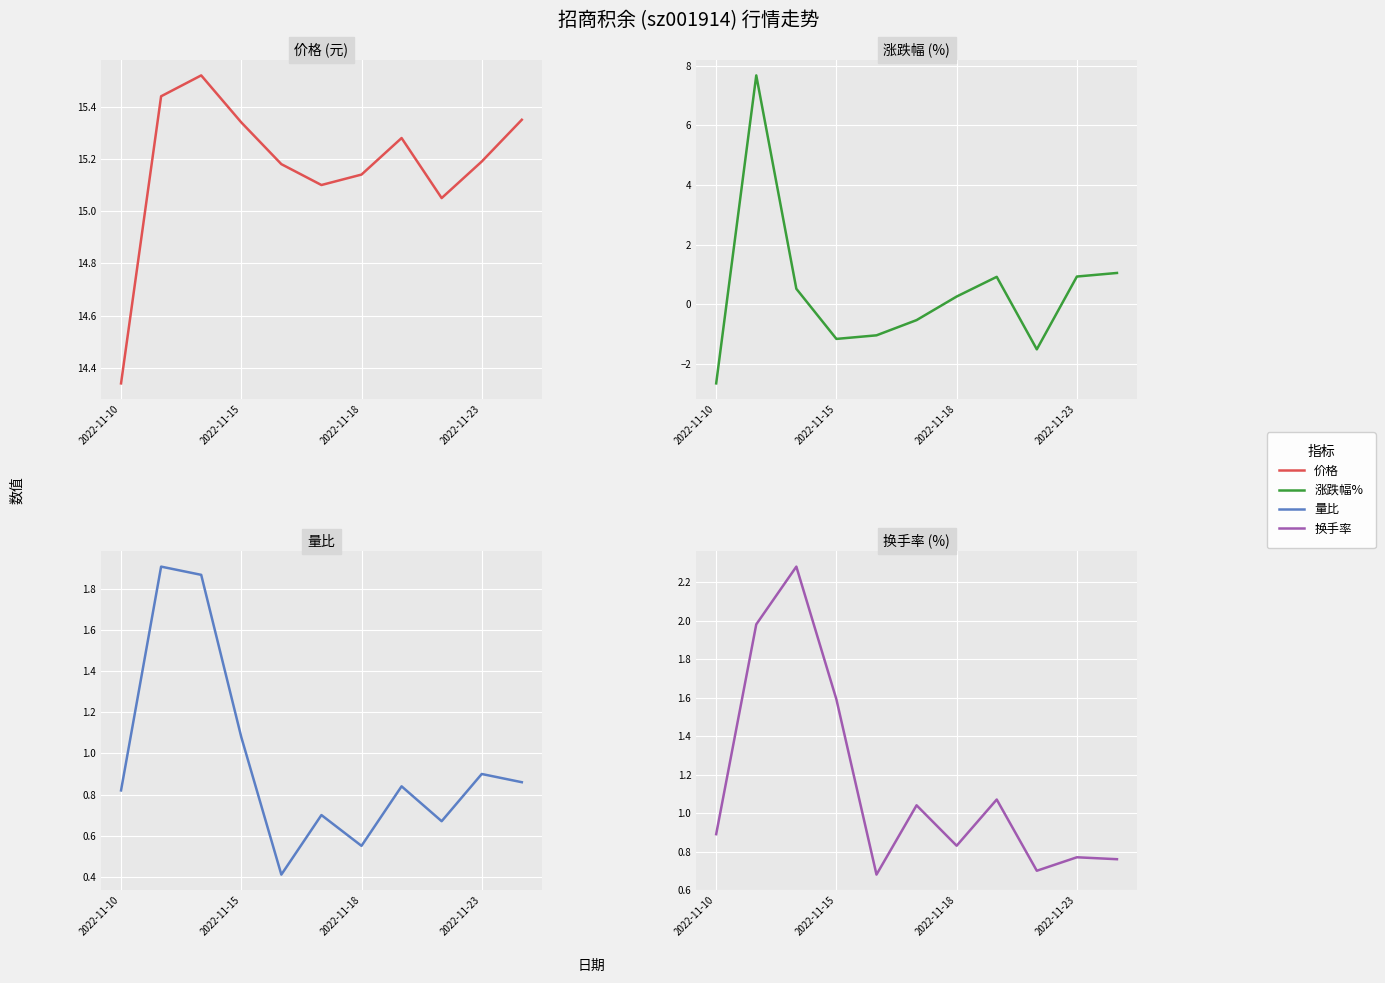

What is the difference between the second highest and minimum values in the 价格 series?

1.1